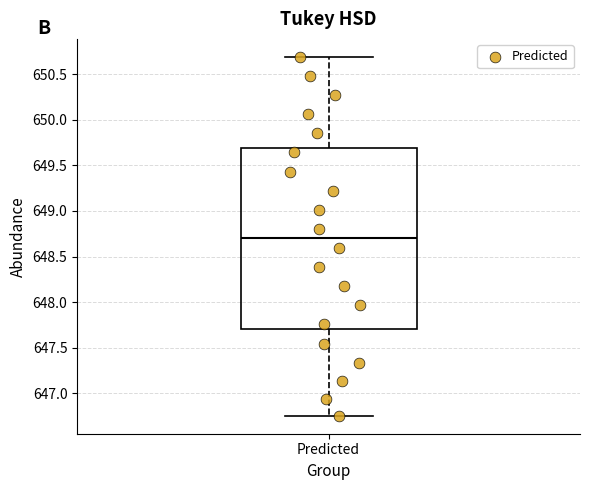

Transcribe this box plot: give where the median line is, the range the box spans, and where the two whiskers end, as read against the y-axis. The values are not printed on the chart, so give them approximately, as read against the axis.

median 648.70, box 647.70 to 649.70, whiskers 646.75 to 650.70